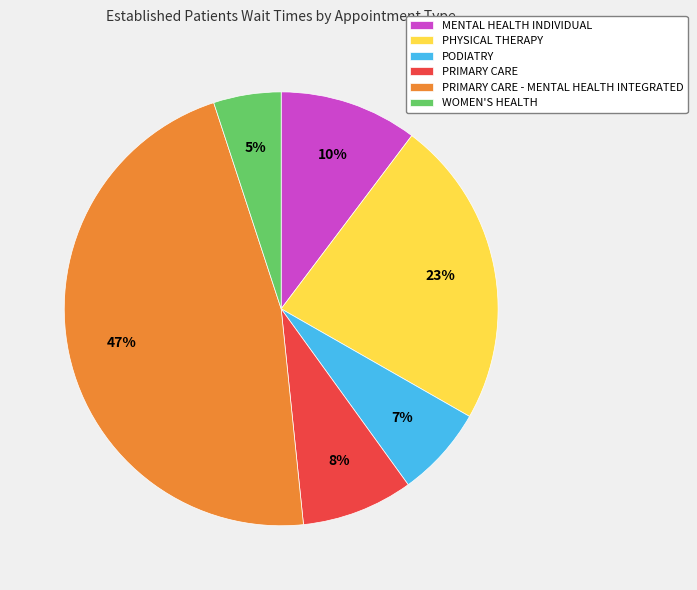

Is there any slice that represents more than half of the pie?

No